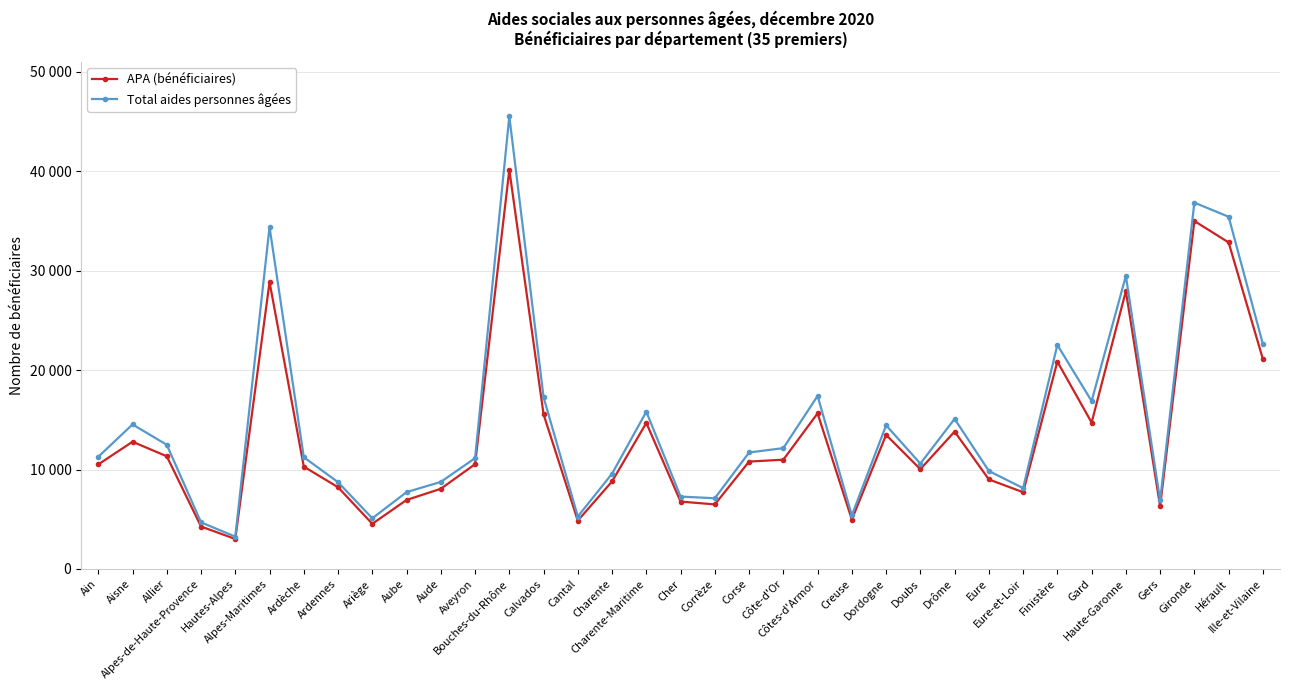

Is the value of APA (bénéficiaires) at Alpes-Maritimes greater than the value of Total aides personnes âgées at Allier?

Yes